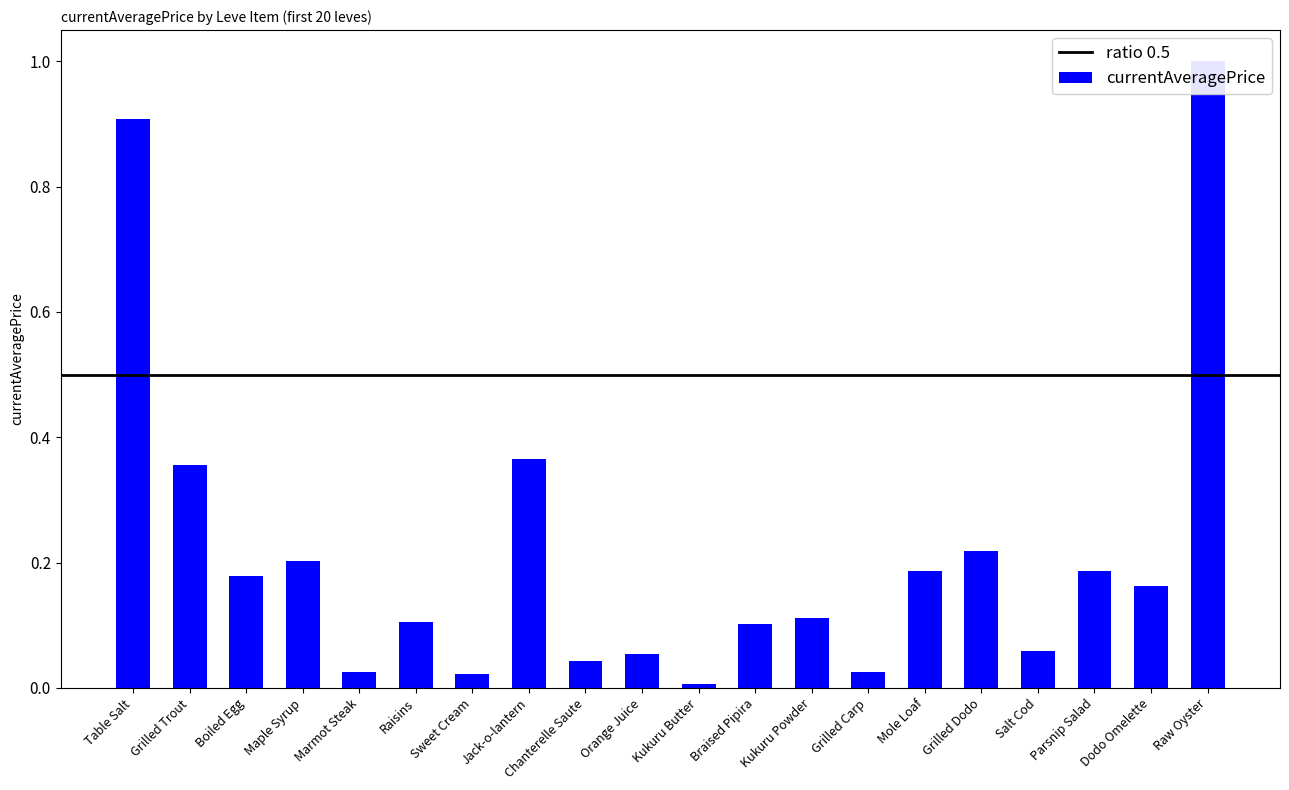

What is the difference between the maximum and minimum values?

1.0